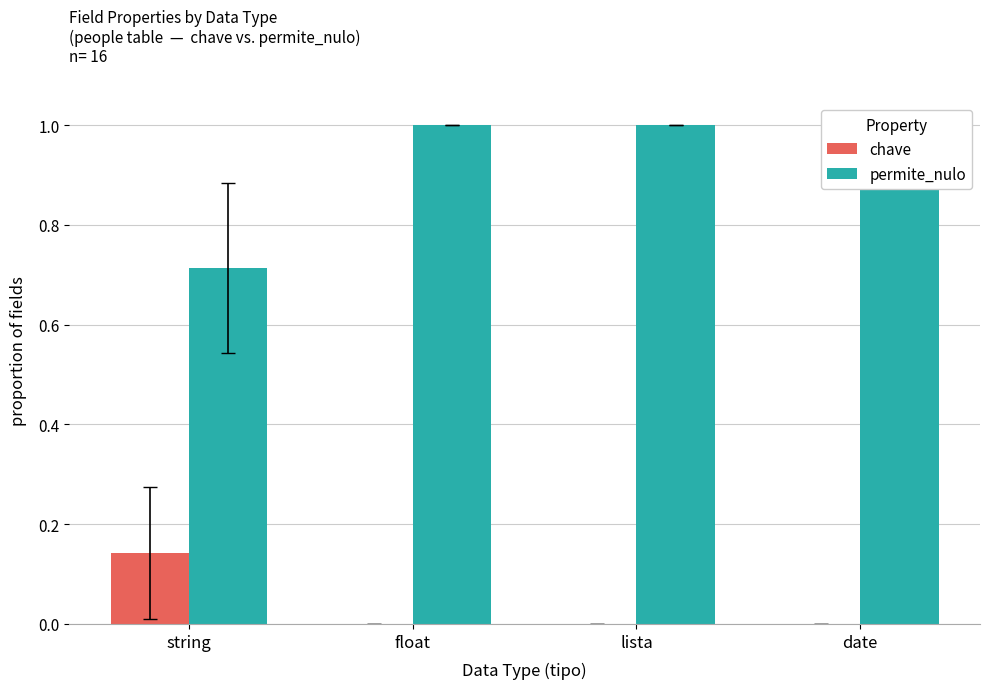

What is the approximate value of chave at string?

0.1